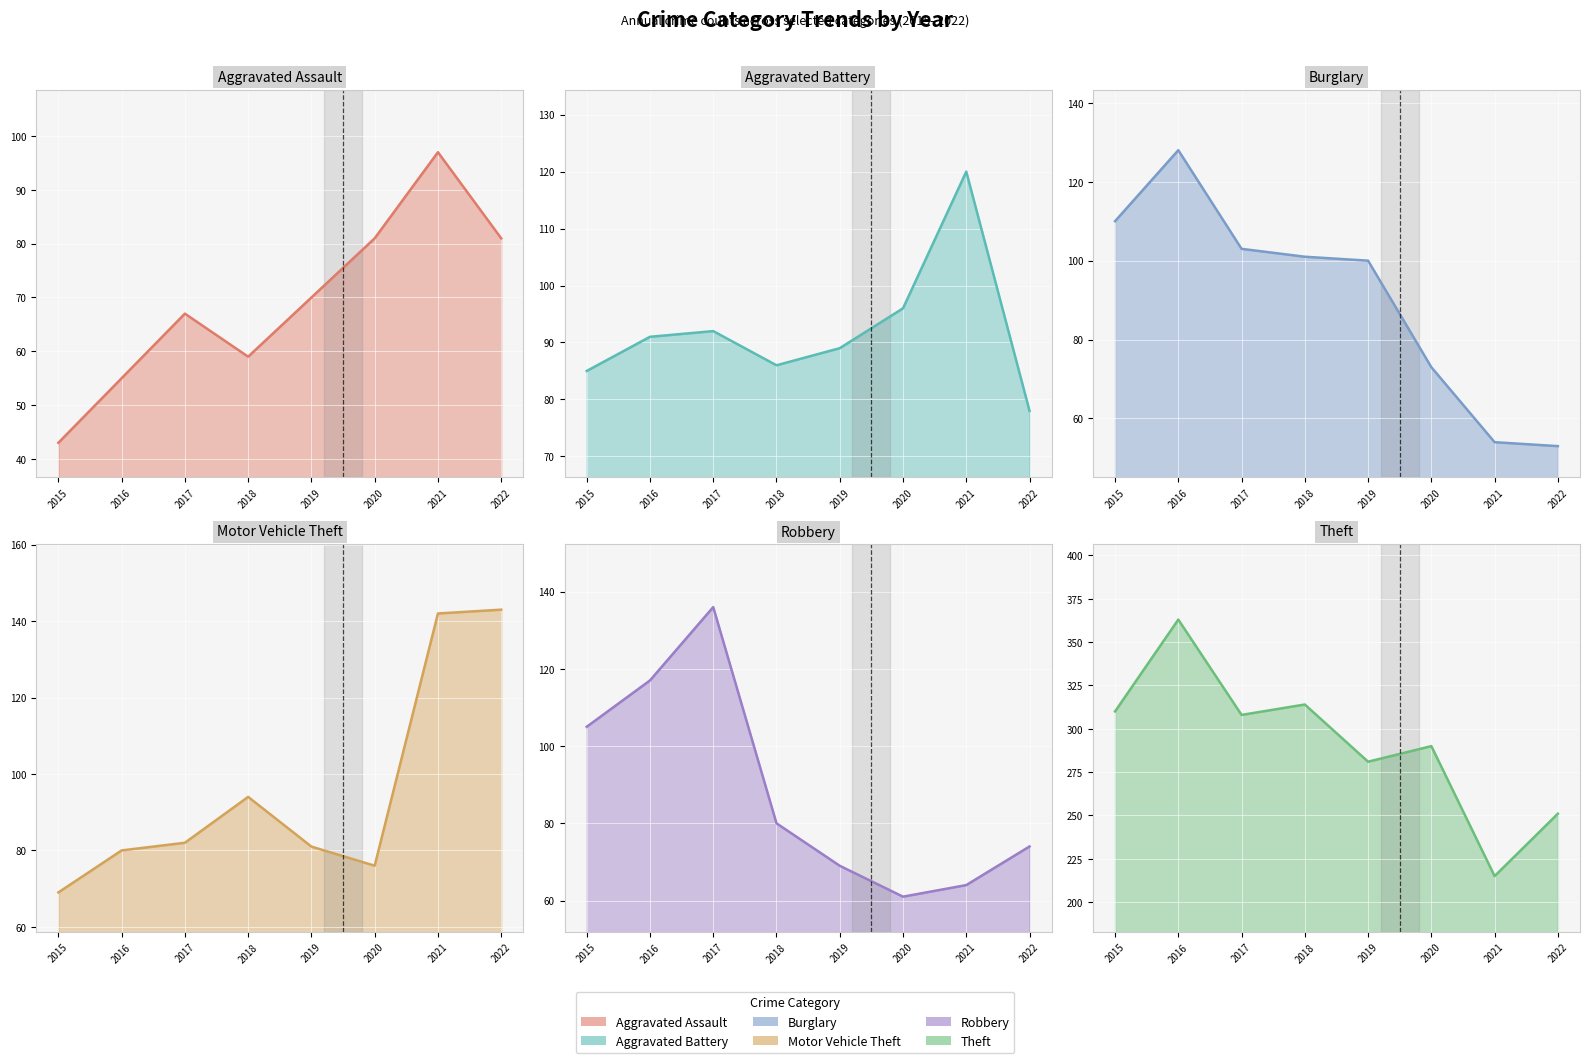

Does the chart display data point markers on the line(s)?

No